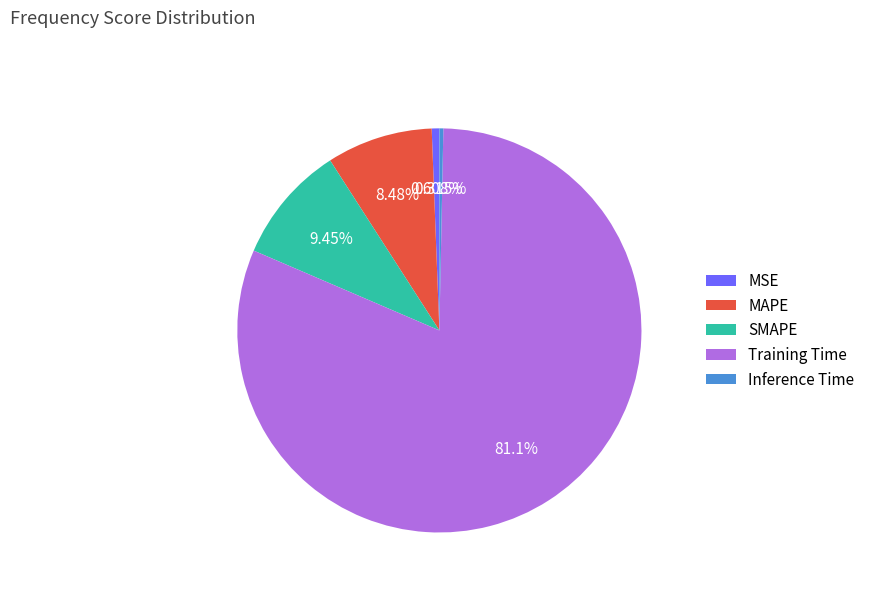

To the nearest percent, what is the difference between the largest and smallest slice percentages?

81%